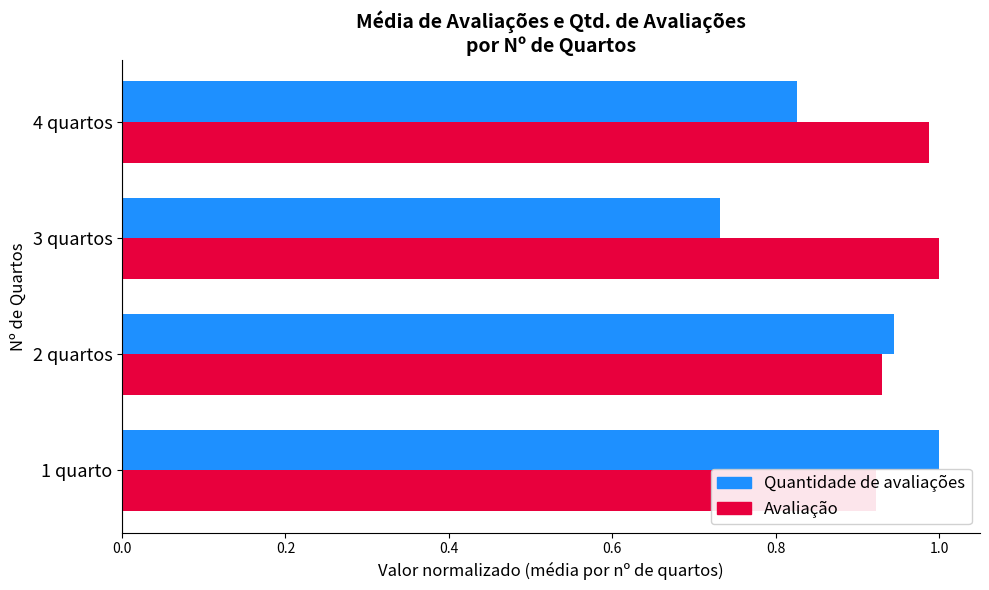

Reading left to right, what are all the values shown in this chart?

Quantidade de avaliações: 1.0	0.9	0.7	0.8
Avaliação: 0.9	0.9	1.0	1.0